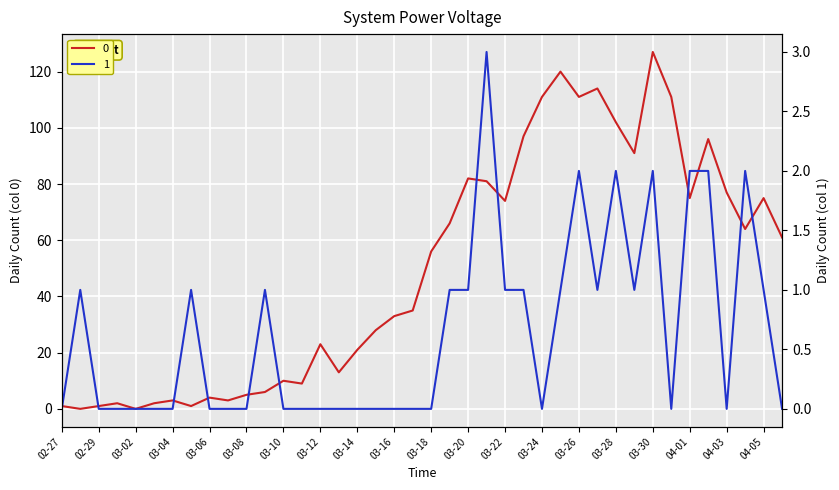

How many interior local valleys does the 0 series have?

11